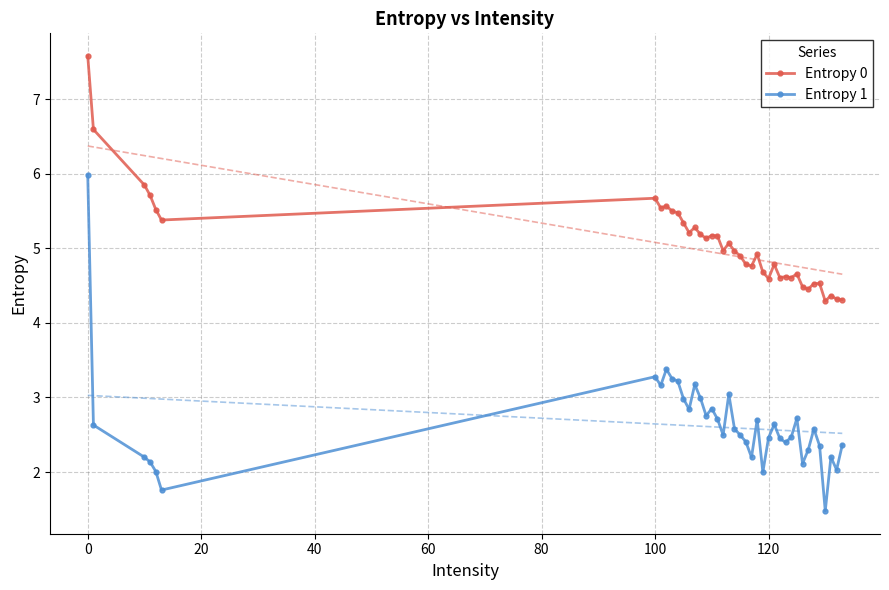

What is the smallest value displayed?

1.5